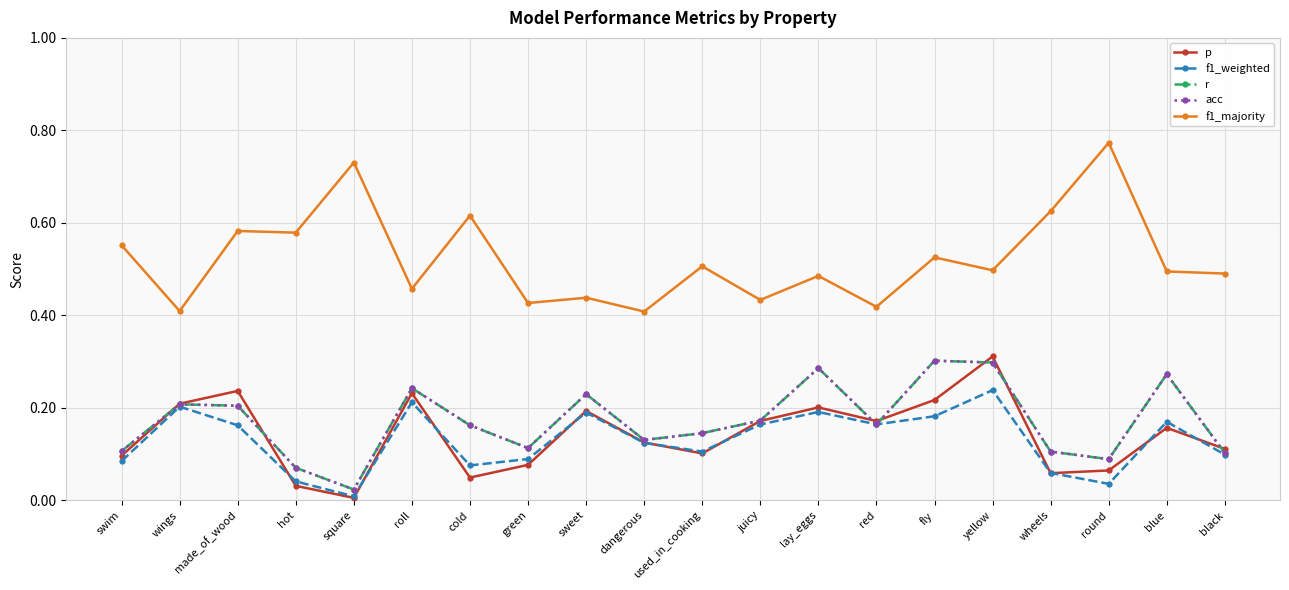

True or false: f1_majority and acc cross at least once.

False